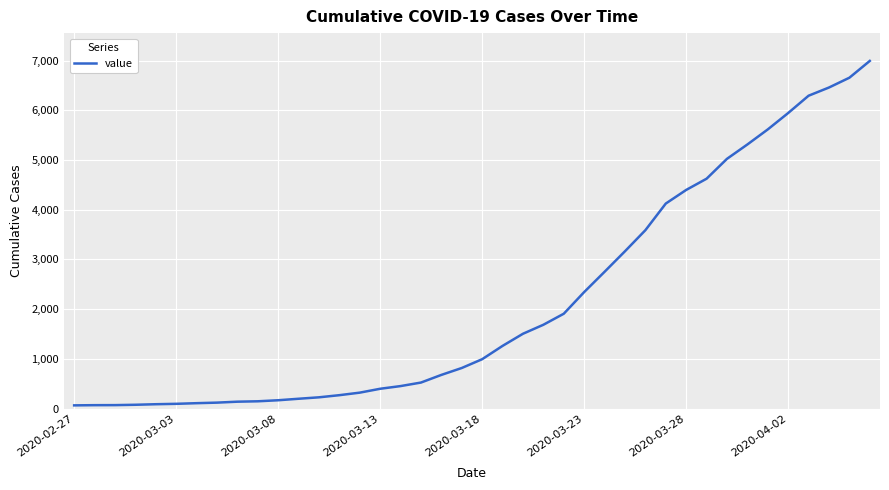

What is the maximum value shown in the chart?

6995